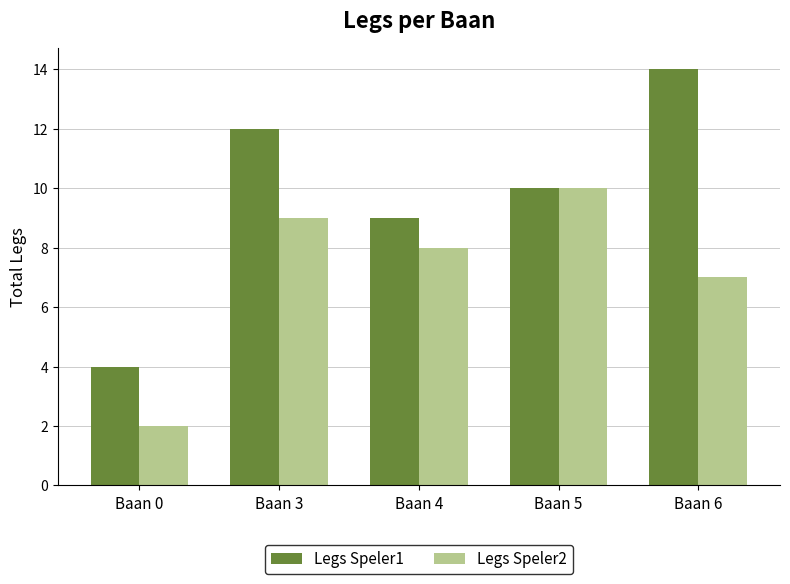

At which label does Legs Speler2 first exceed 8?

Baan 3